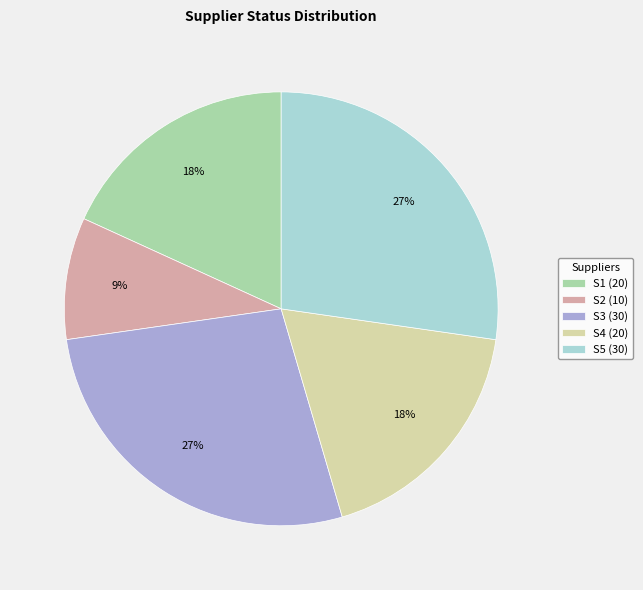

Does S1 account for over 50% of the chart?

No